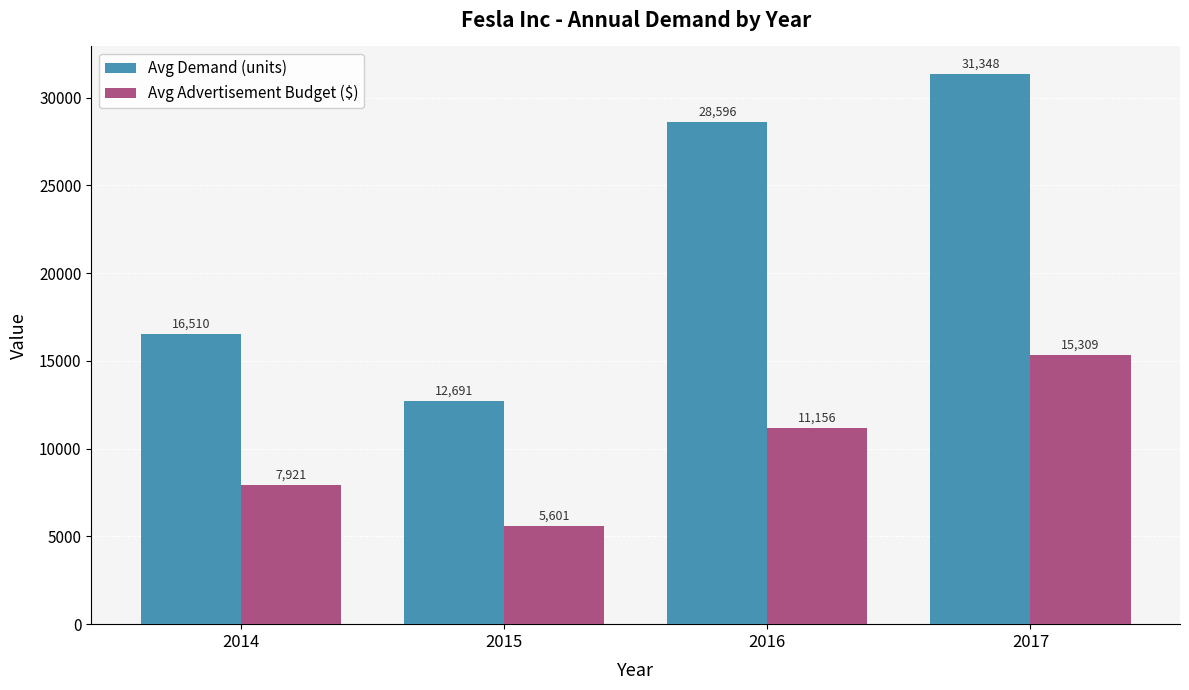

What is the smallest value displayed?

5601.4